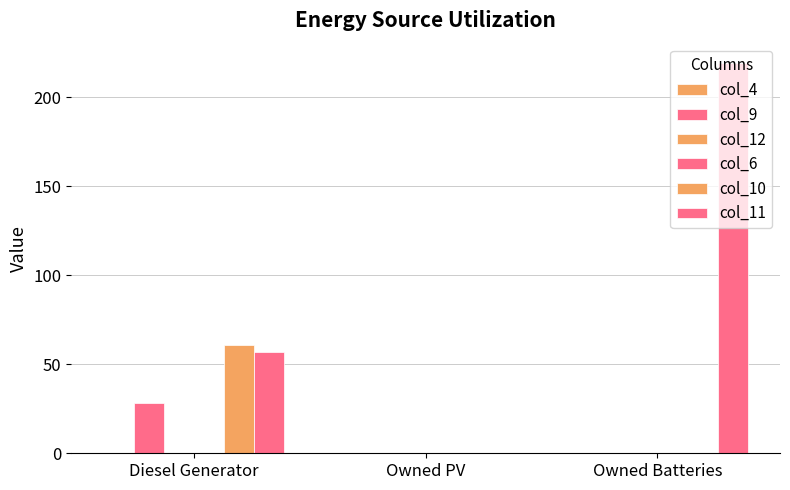

What is the total value across all series at Diesel Generator?

146.0